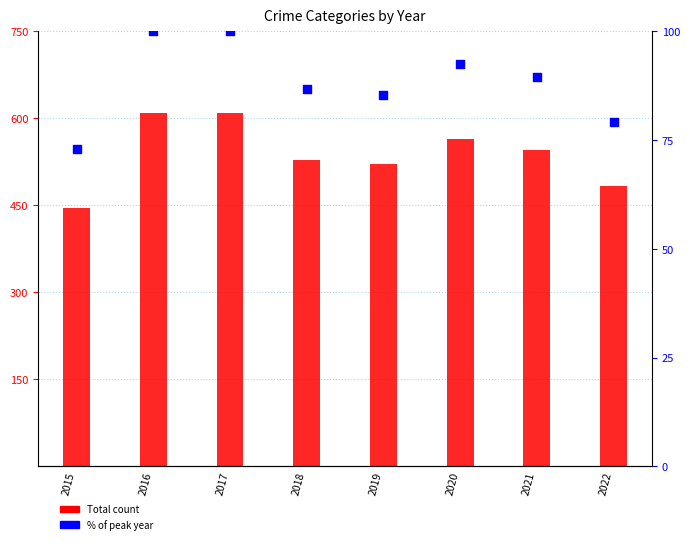

Is the value of % of peak at 2020 greater than the value of Total count at 2021?

No